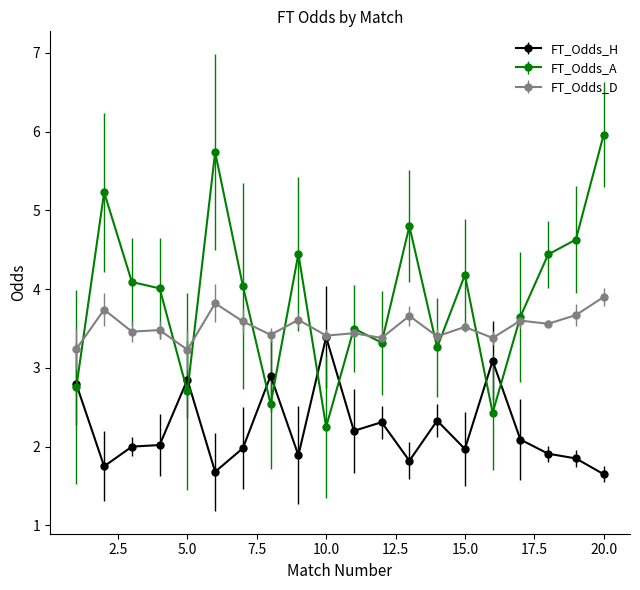

What is the sum of all FT_Odds_H values?

44.5